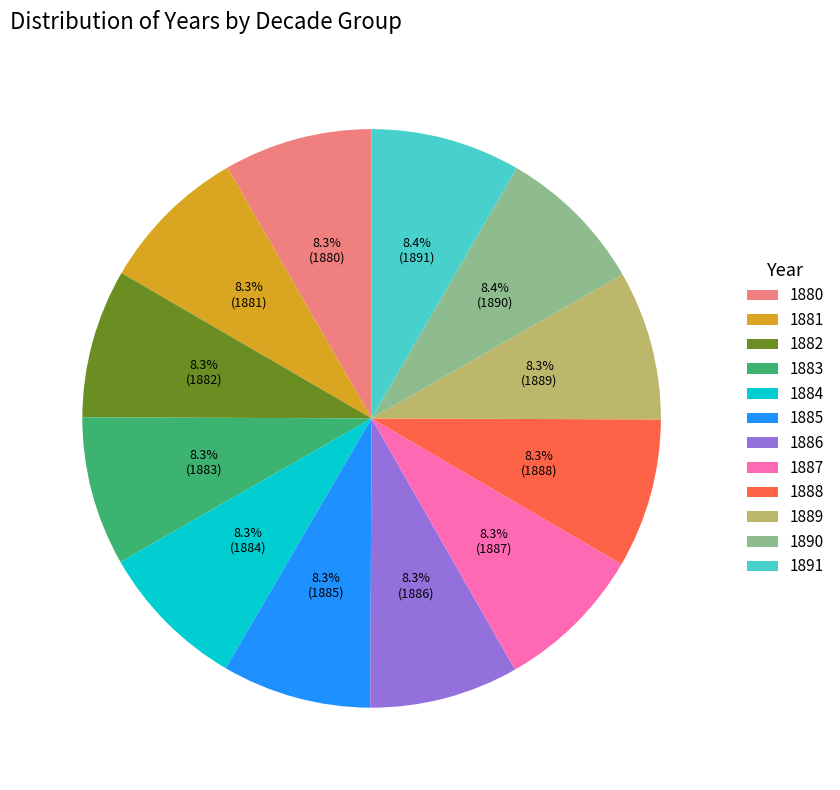

What percentage is NOT represented by 1891?

91.6%